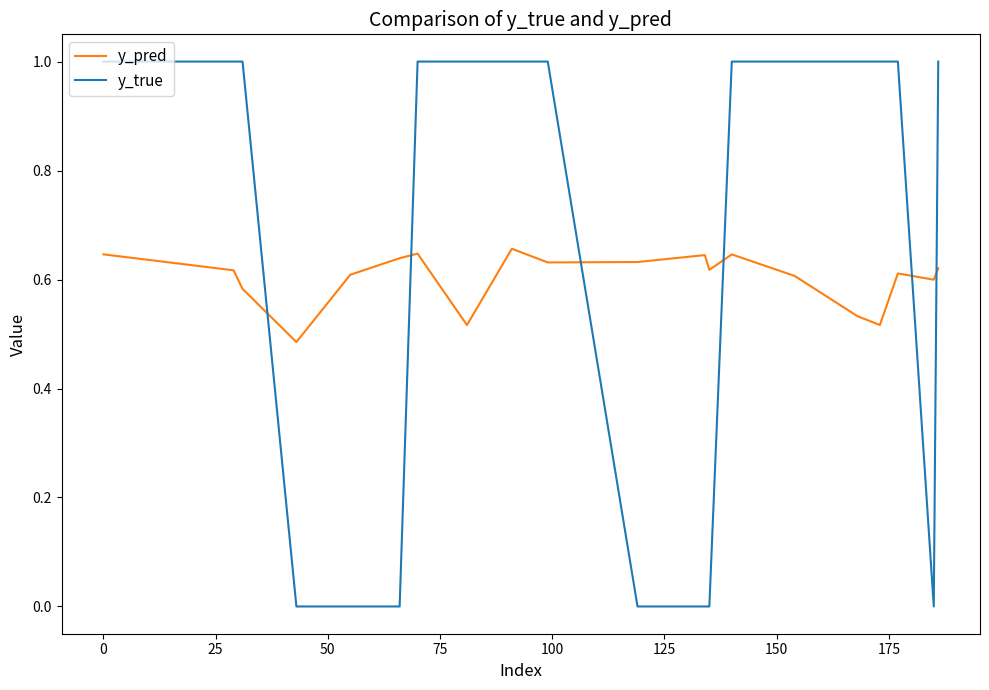

Which series has the largest range (max minus min)?

y_true